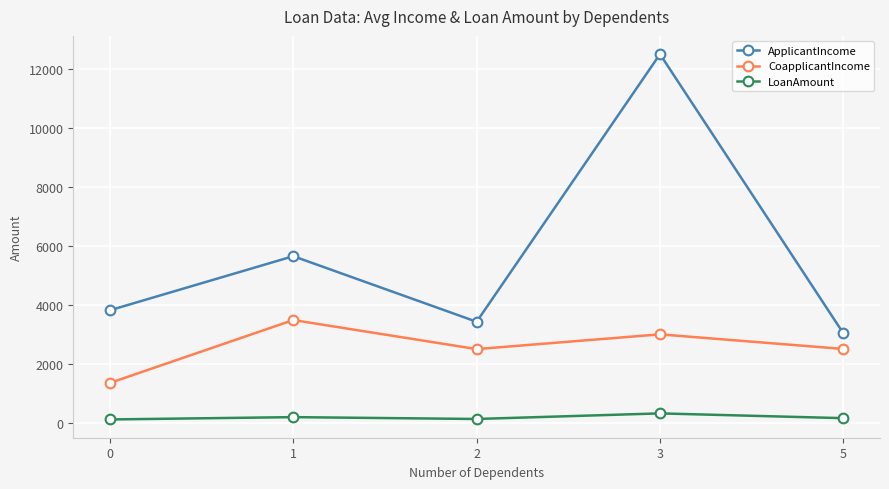

What is the sum of all ApplicantIncome values?

28429.4